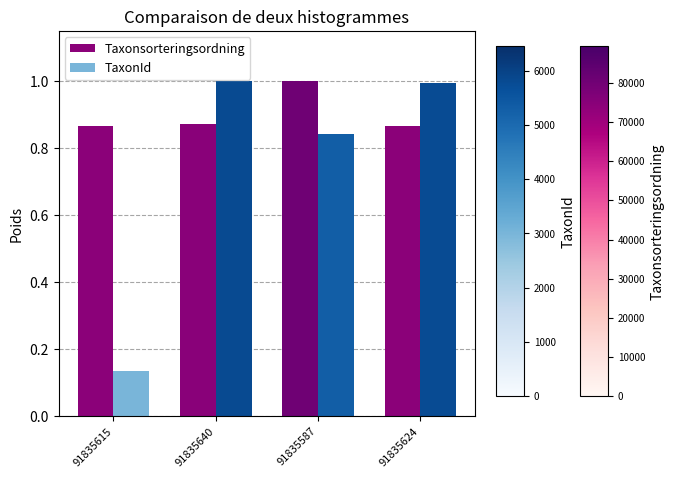

What is the label of the 3rd bar from the right?

91835640